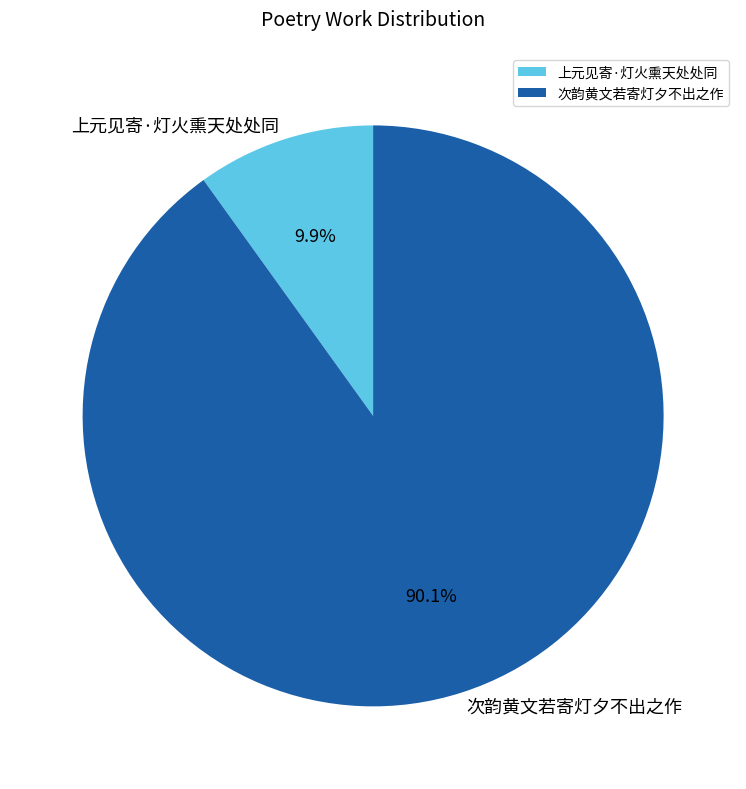

Does any single category account for the majority?

Yes